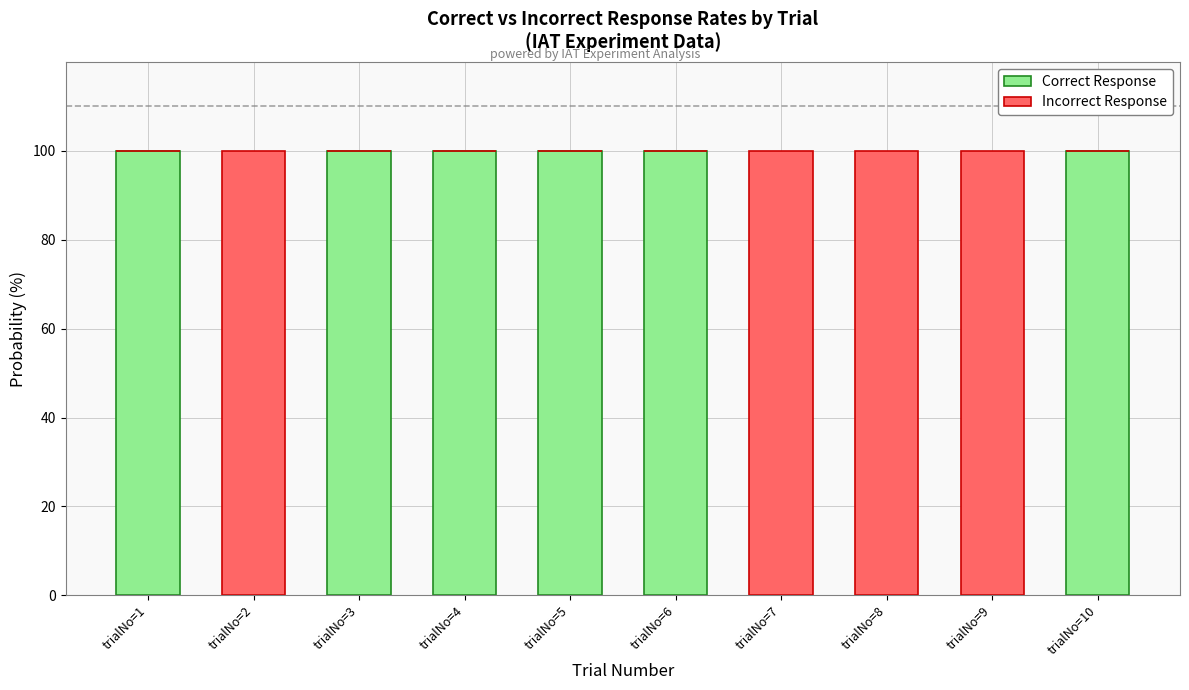

Does the chart contain stacked bars?

Yes